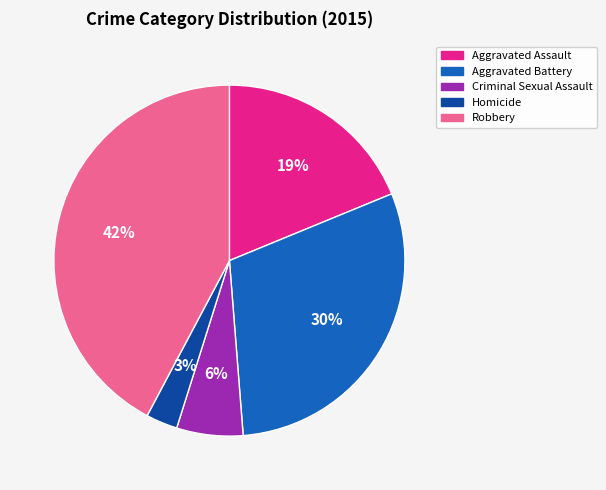

True or false: Aggravated Assault accounts for 19% of the total.

True